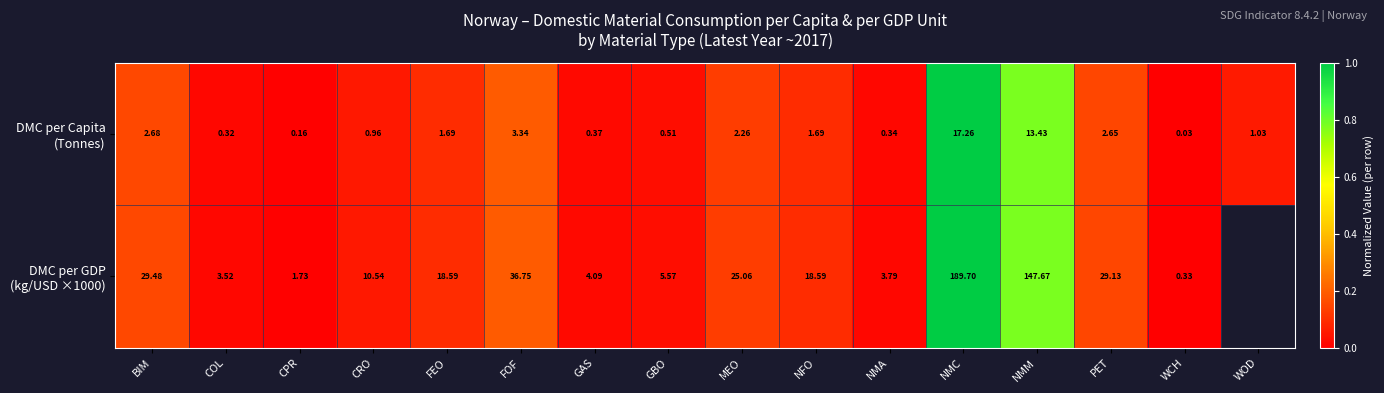

Between NMM and WOD, which series saw the biggest shift?

DMC per Capita (Tonnes)